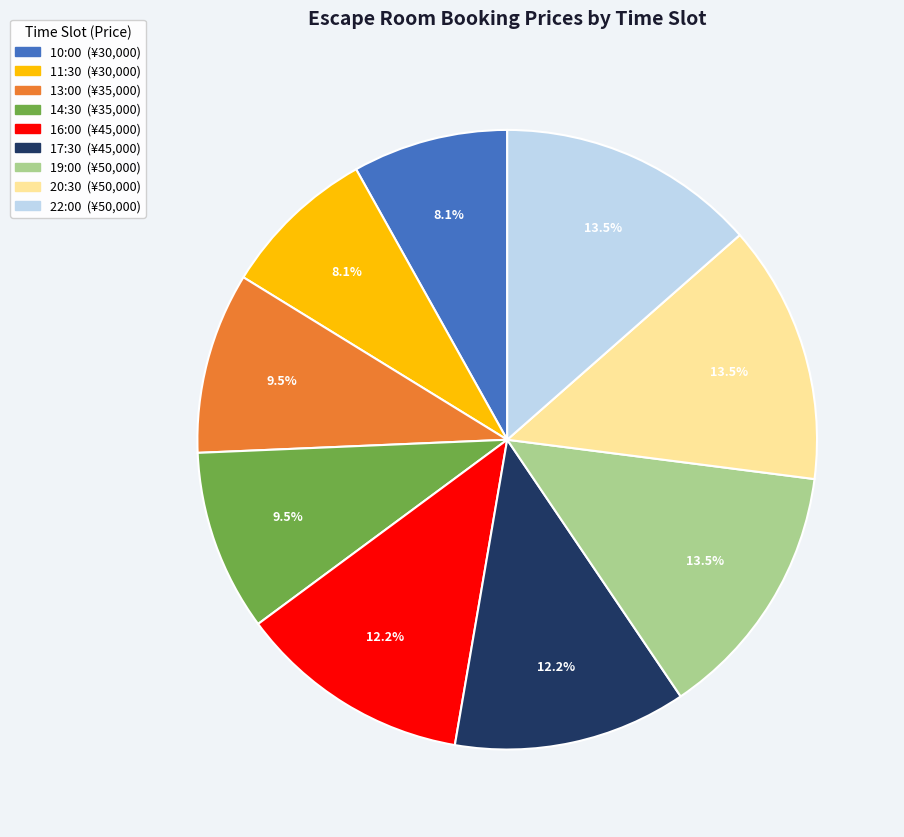

How many segments does this pie chart have?

9